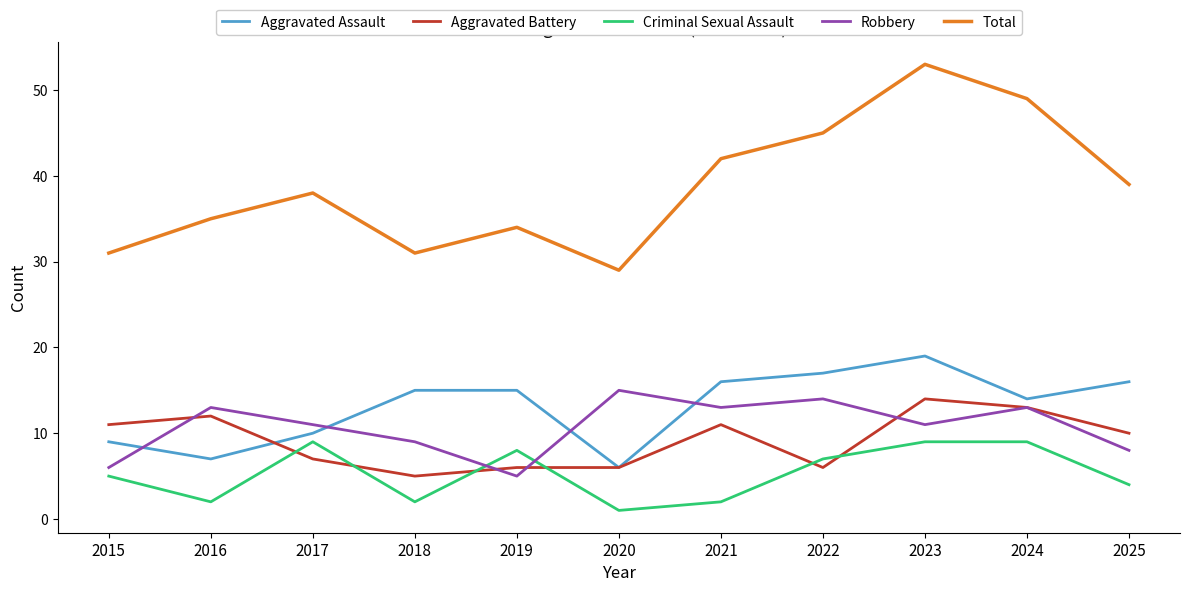

True or false: Aggravated Battery and Total intersect in this chart.

False